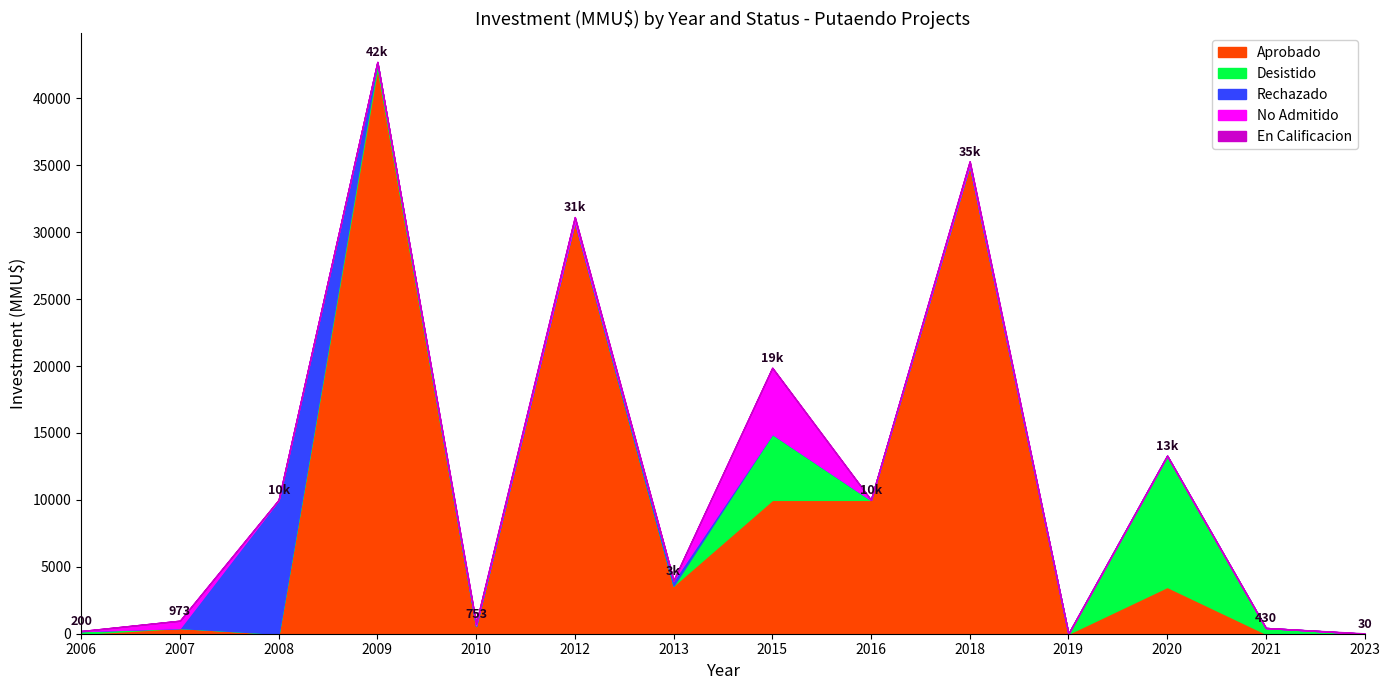

How many data points in En Calificacion are above 0?

1